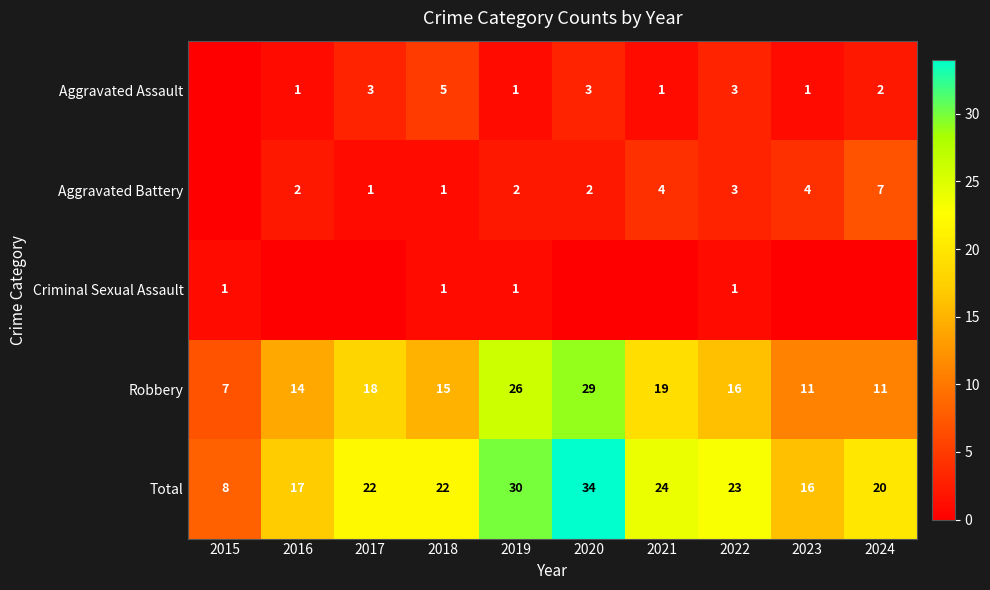

What is the difference between the Total values at 2020 and 2017?

12